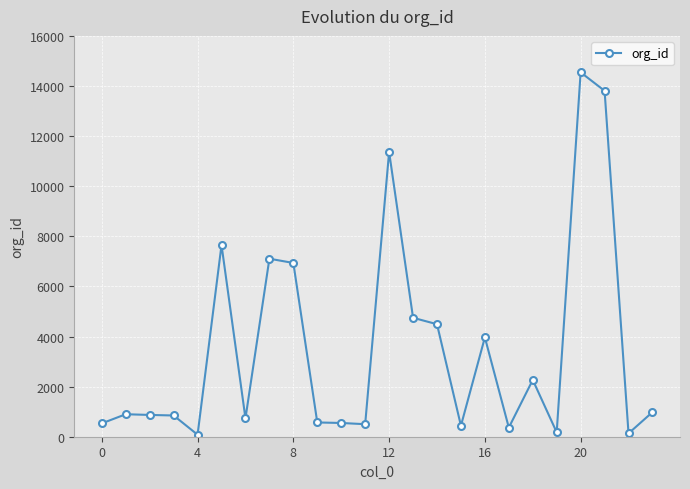

Does the chart have visible grid lines?

Yes